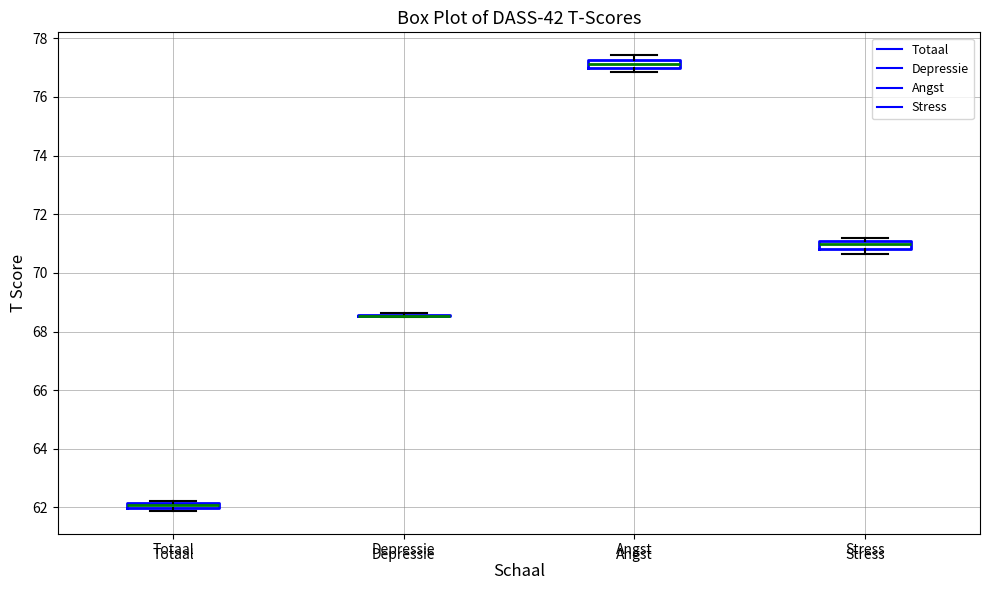

Where is the lower edge of the box for Totaal on the y-axis? The values are not printed on the chart, so give them approximately, as read against the axis.

62.0